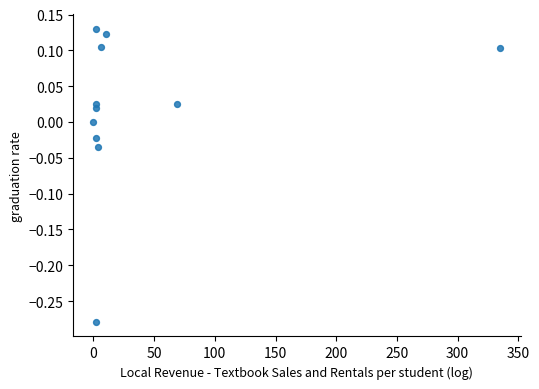

What is the range of Y values (max minus min)?

0.4